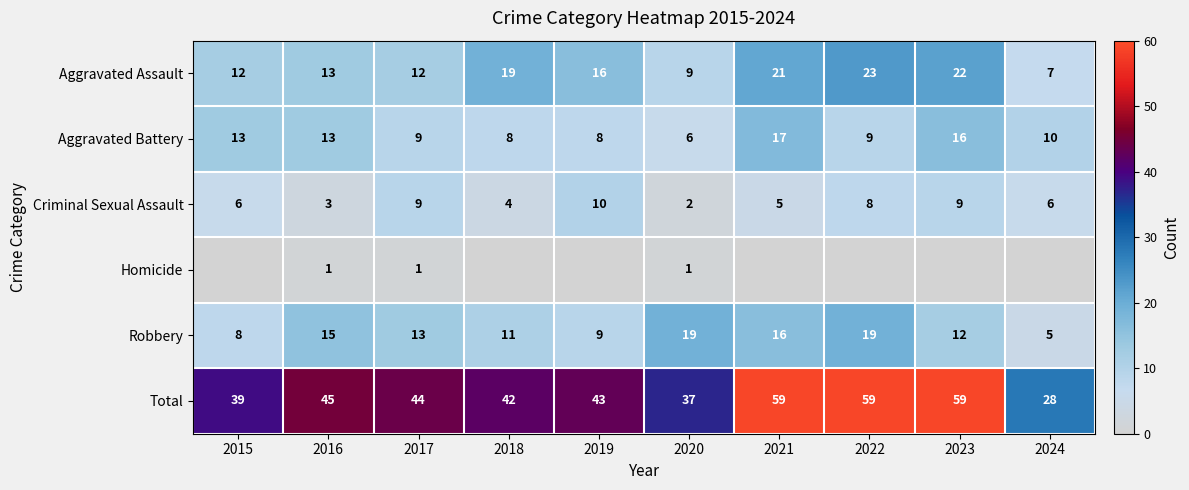

What is the difference between the highest and lowest values at 2017?

43